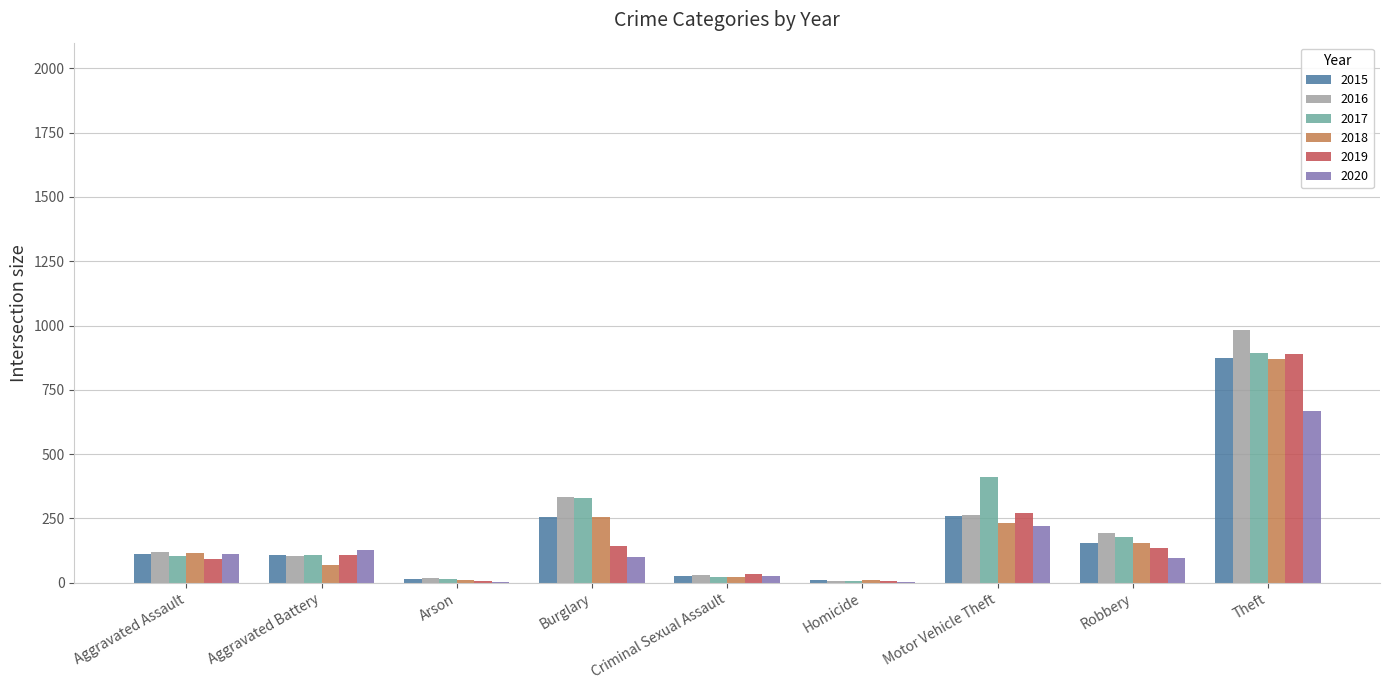

Which series changed the most between Aggravated Assault and Theft?

2016